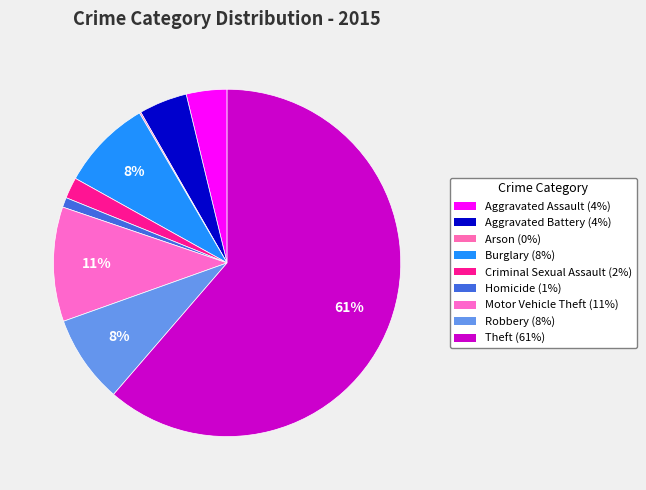

Which slice is the largest?

Theft